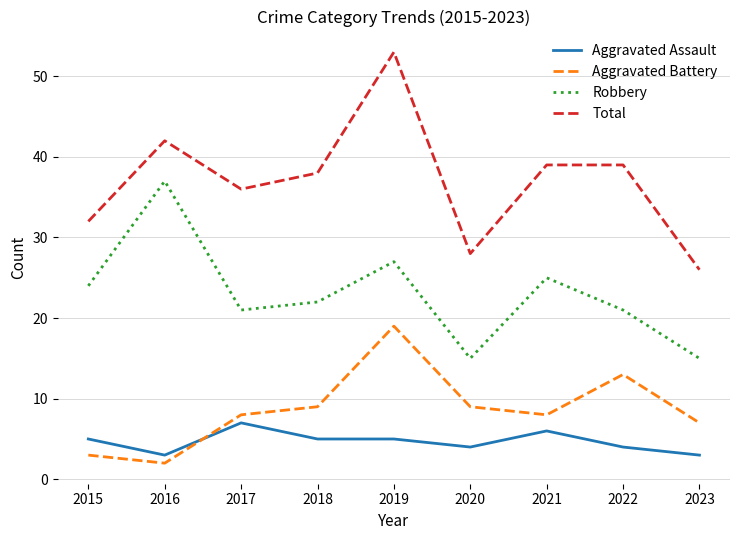

Reading left to right, extract all data points from this chart.

Aggravated Assault: 5	3	7	5	5	4	6	4	3
Aggravated Battery: 3	2	8	9	19	9	8	13	7
Robbery: 24	37	21	22	27	15	25	21	15
Total: 32	42	36	38	53	28	39	39	26